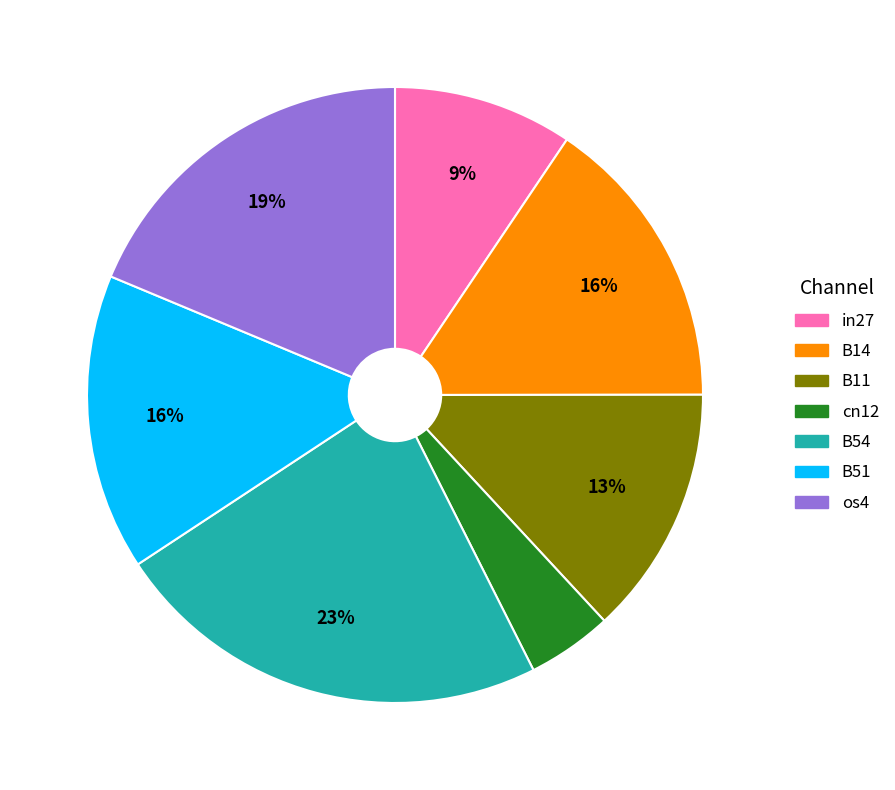

True or false: B54 accounts for 23% of the total.

True